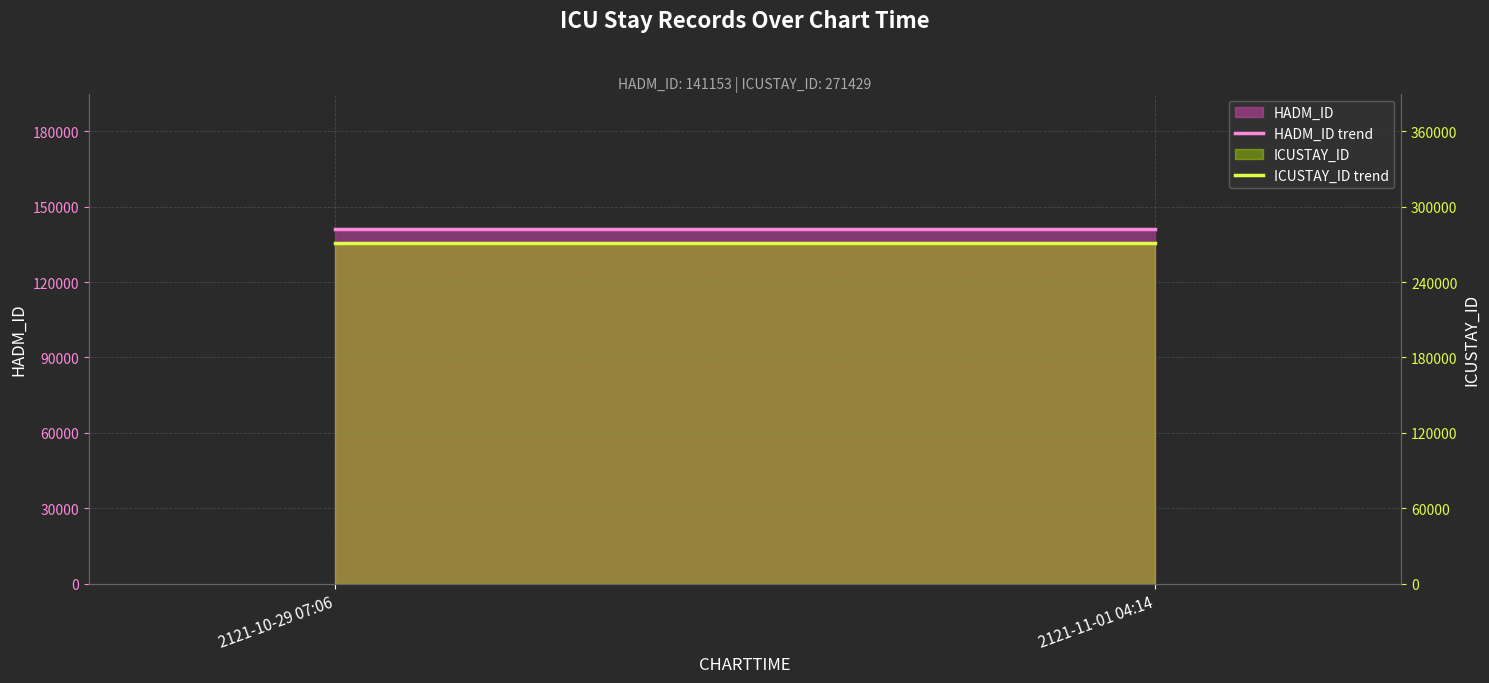

The HADM_ID trend series shows 0.9 at 2121-11-01 04:14. True or false?

True